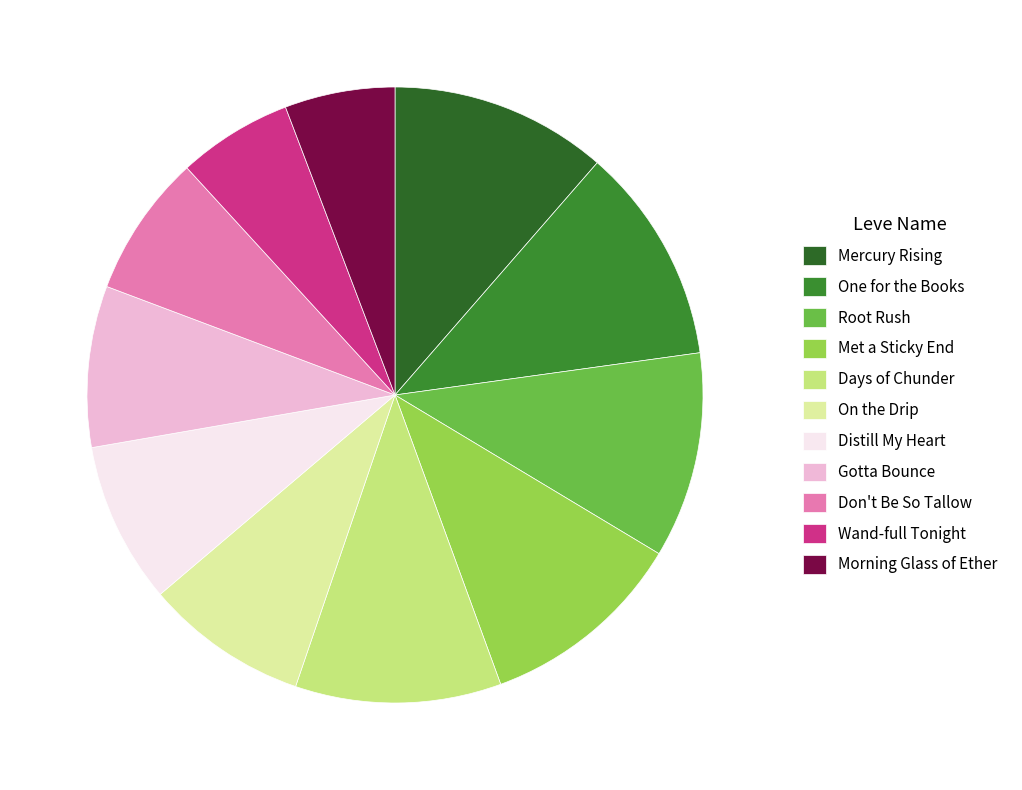

Does Distill My Heart account for over 50% of the chart?

No